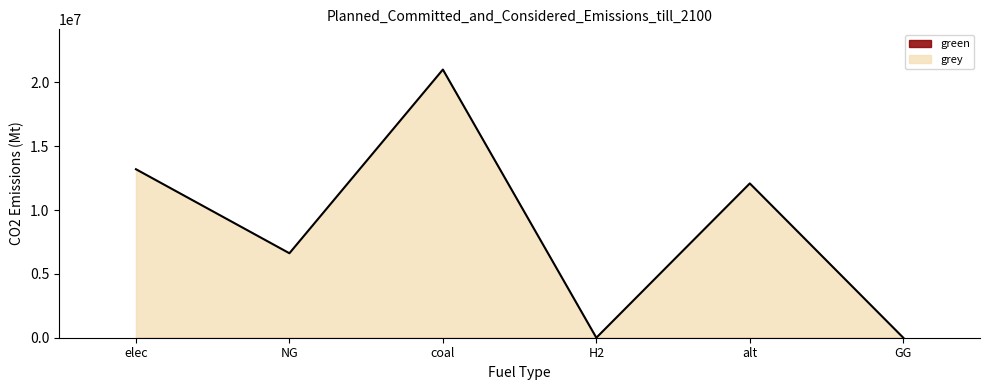

Which label corresponds to the smallest value in the chart?

H2